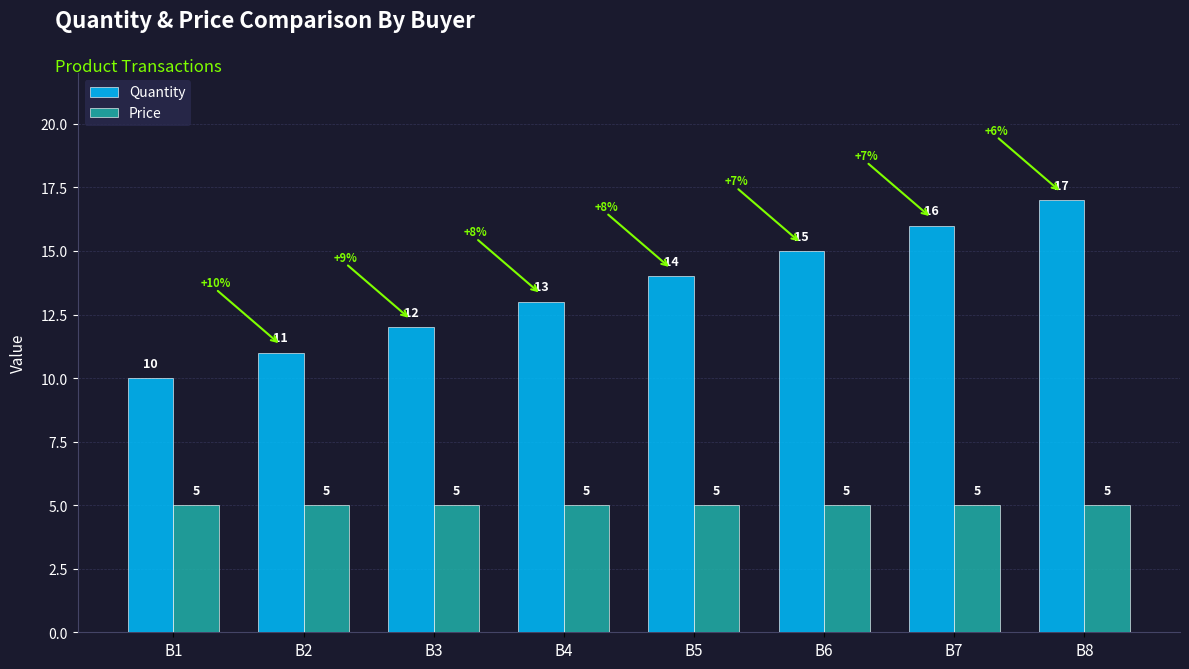

Are the bars grouped side by side (vs. stacked)?

Yes